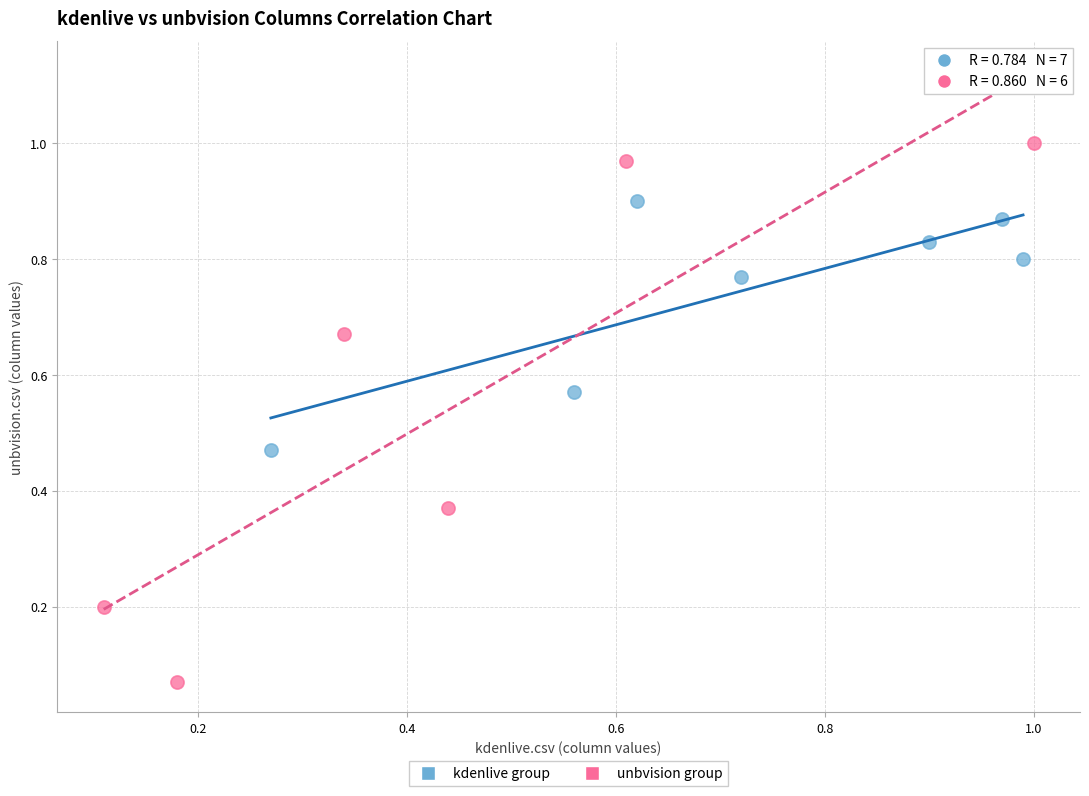

What are all the series names shown in the legend?

kdenlive group, unbvision group